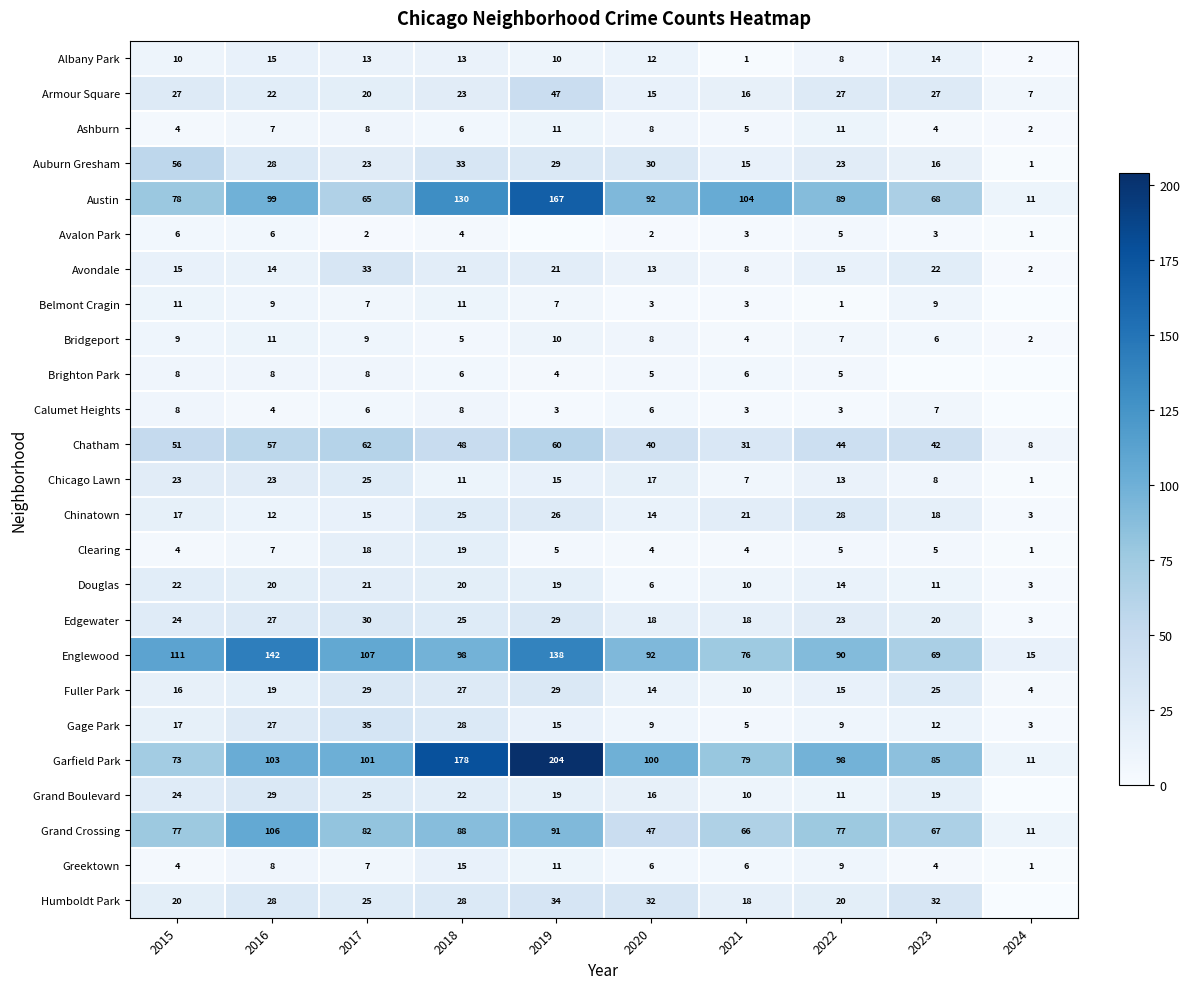

What is the difference between the highest and lowest values at 2018?

174